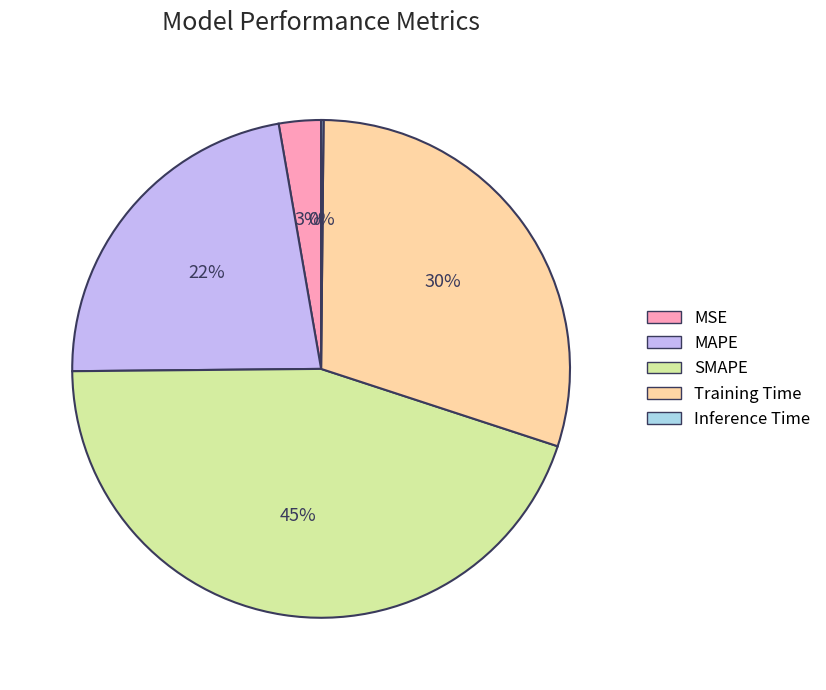

To the nearest percent, what portion does MAPE represent?

22%